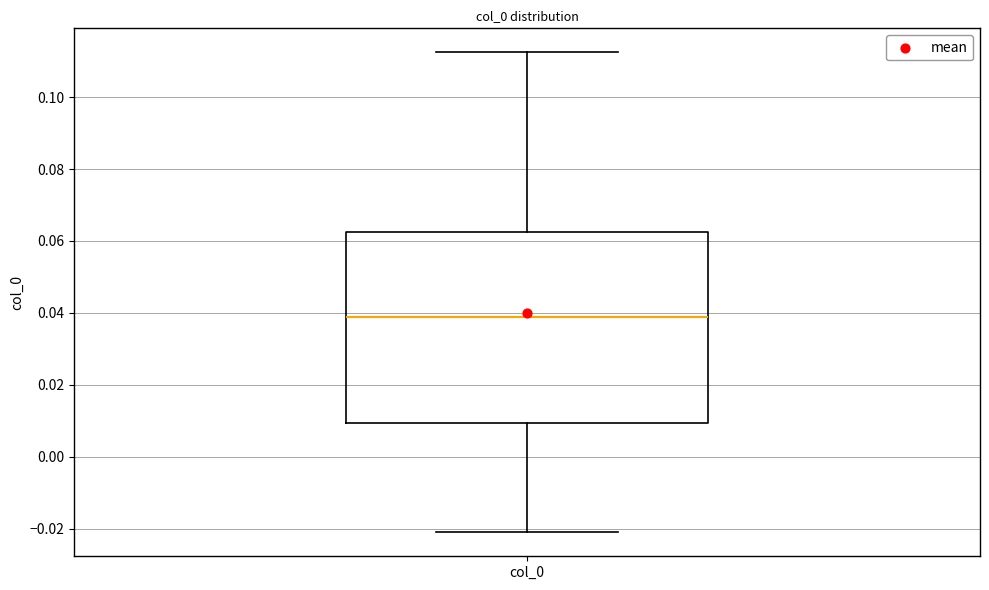

Transcribe this box plot: give where the median line is, the range the box spans, and where the two whiskers end, as read against the y-axis. The values are not printed on the chart, so give them approximately, as read against the axis.

median 0.038, box 0.010 to 0.062, whiskers -0.022 to 0.112